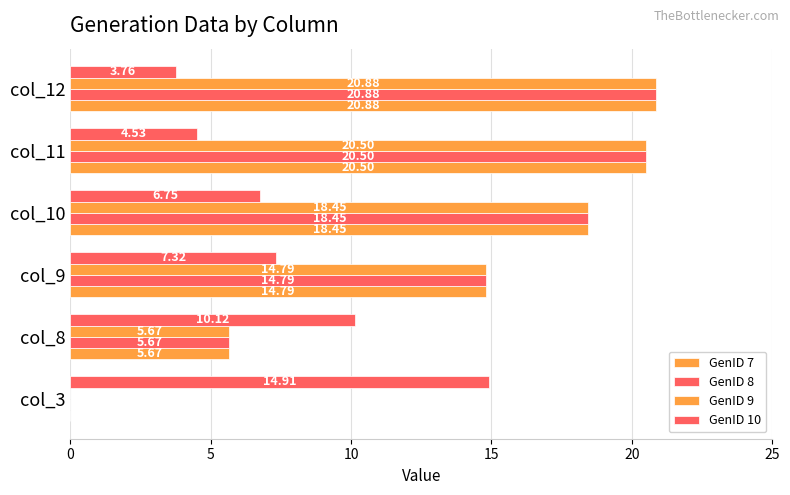

How many data points in GenID 8 are above 18?

3